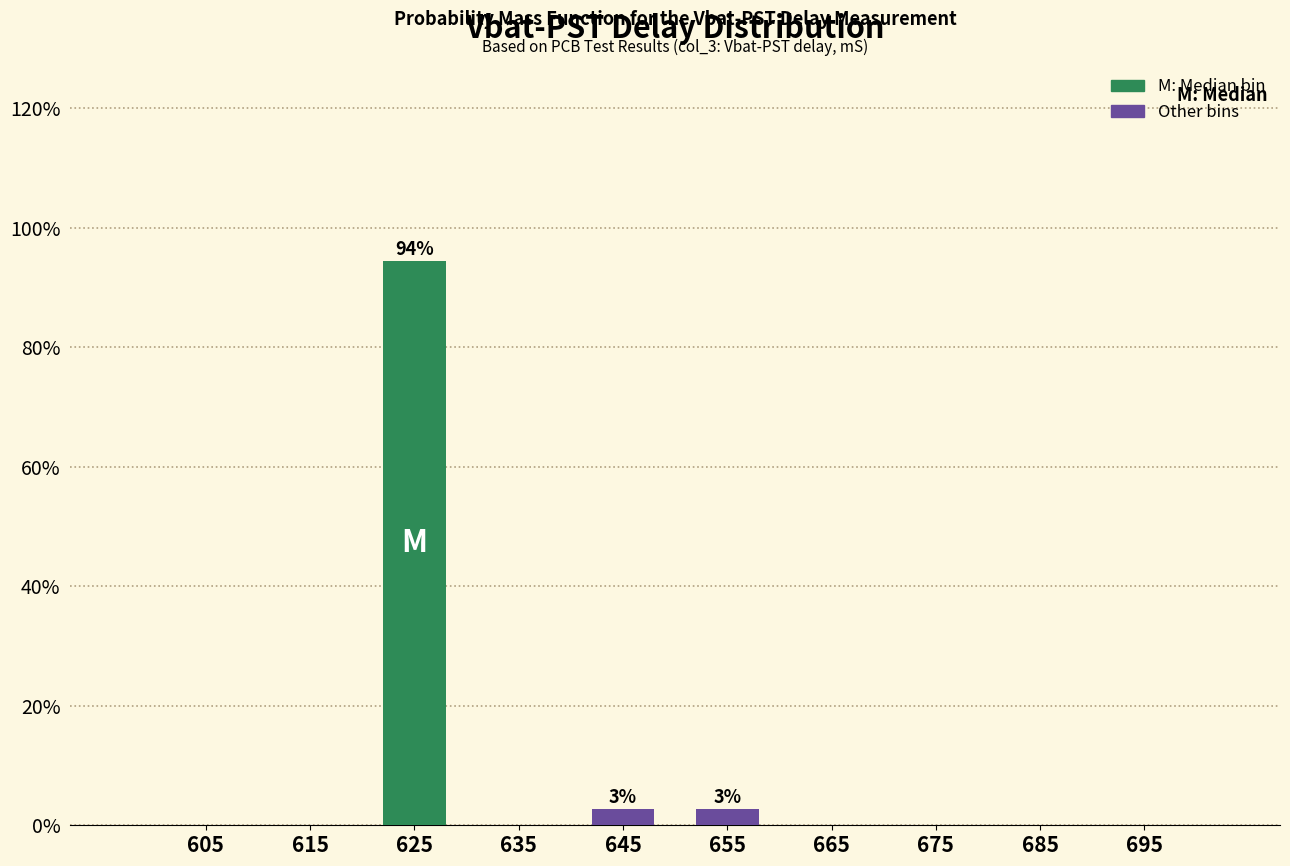

Which range on the x-axis has the tallest bar?

620 to 630